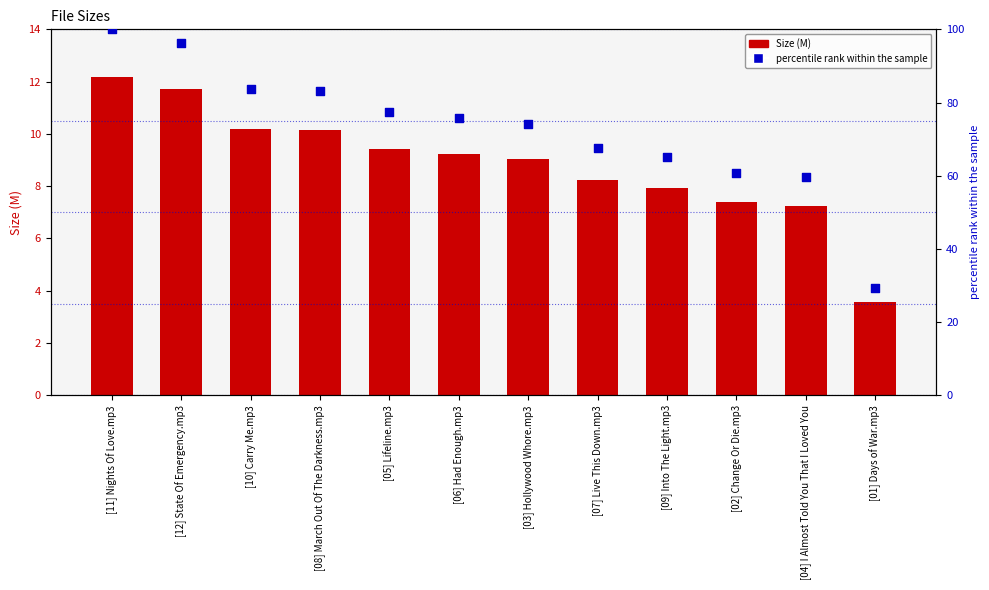

Which series has the largest total across all categories?

percentile rank within the sample